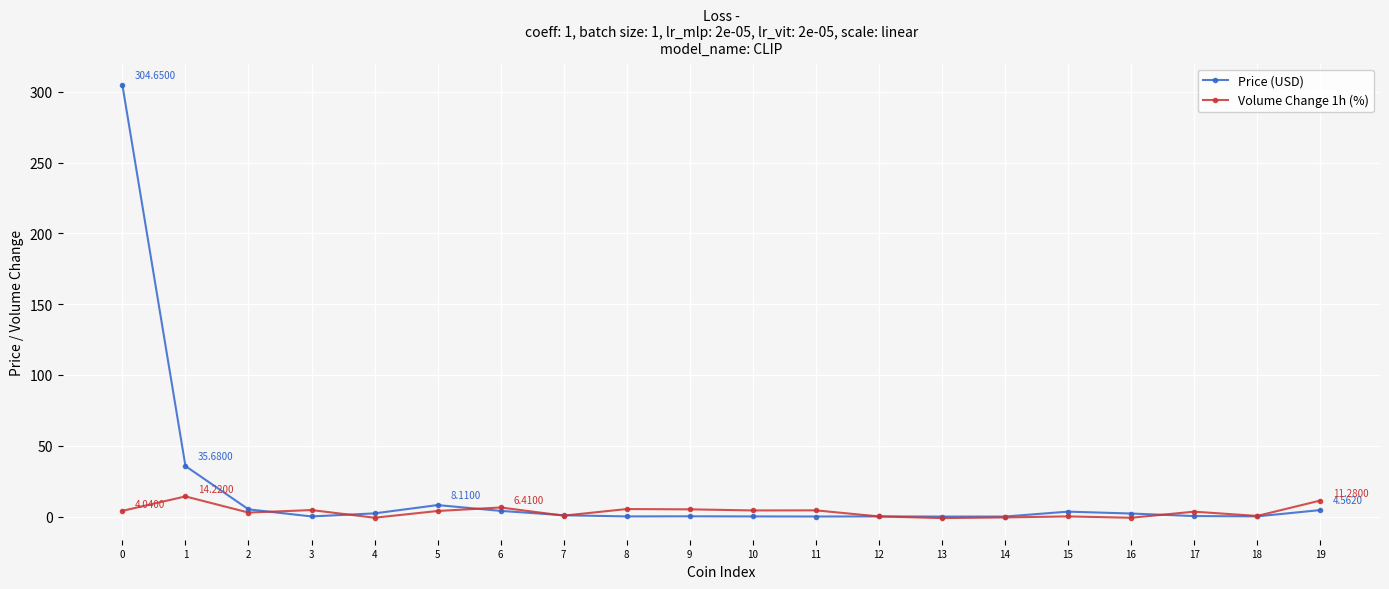

What is the difference between the highest and lowest values at 18?

0.3